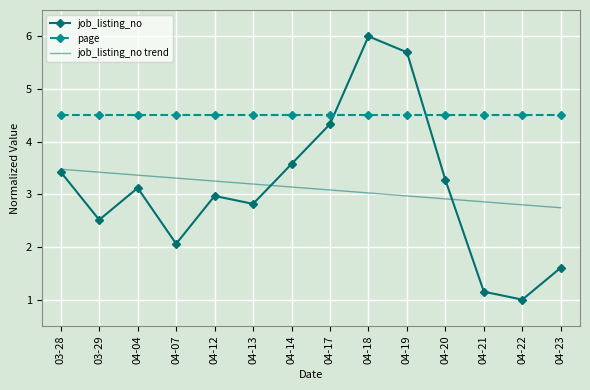

True or false: job_listing_no trend has a value of 2.9 at 04-21.

True